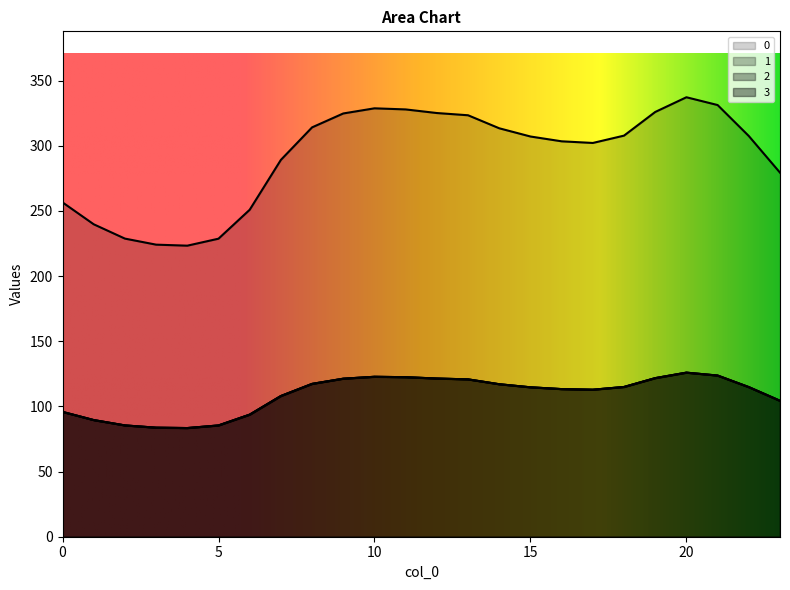

What is the total value across all series at 13?

685.5